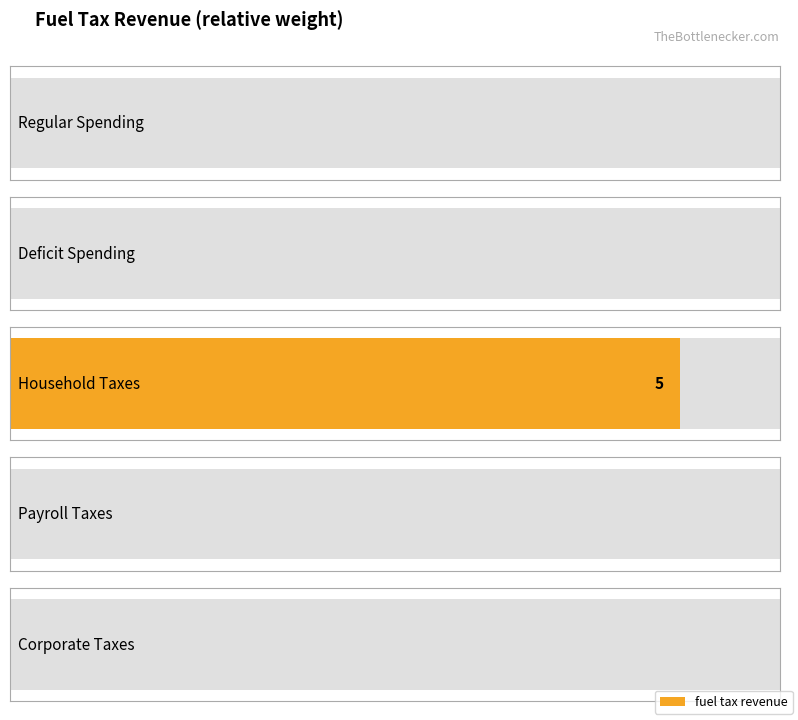

How many series are shown in this chart?

1